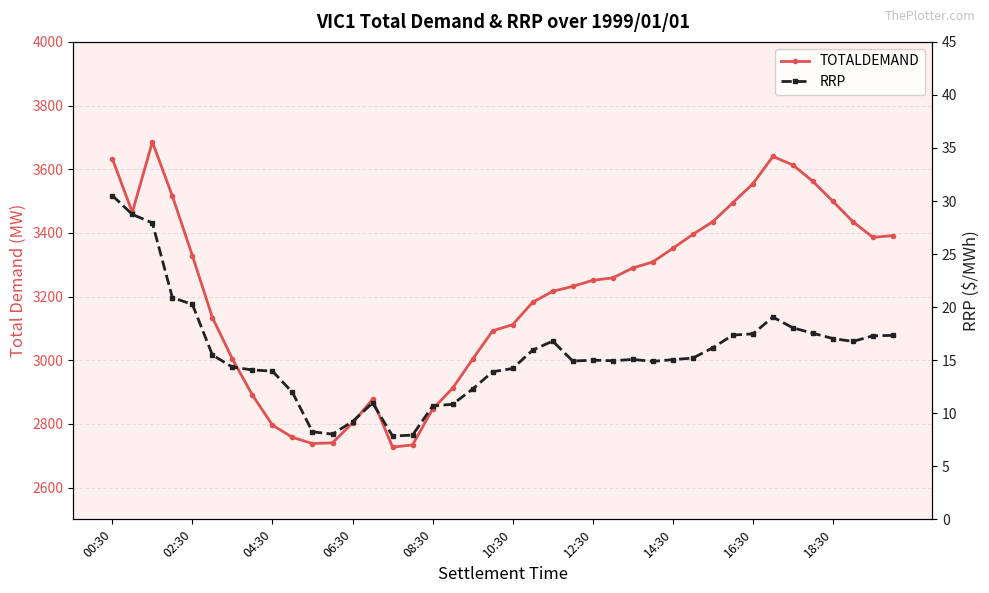

How many data points in TOTALDEMAND are less than 3258?

20